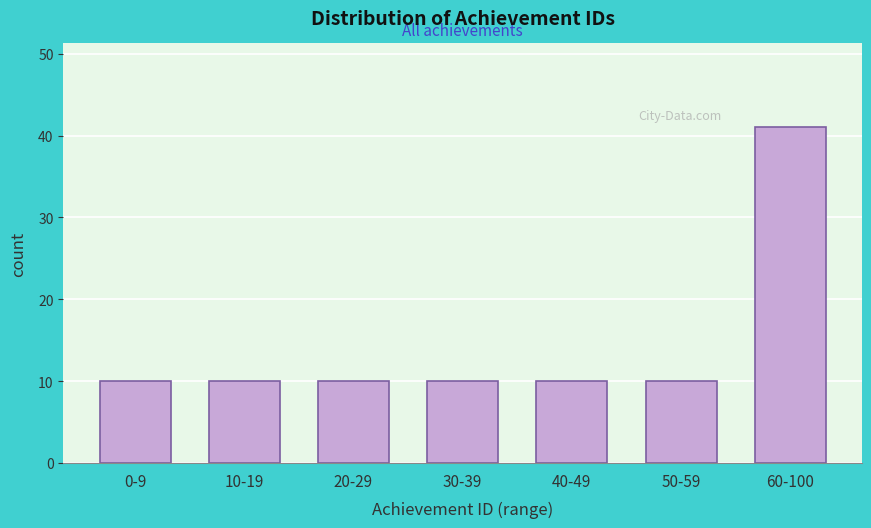

Reading right to left, what are all the values shown in this chart?

41	10	10	10	10	10	10